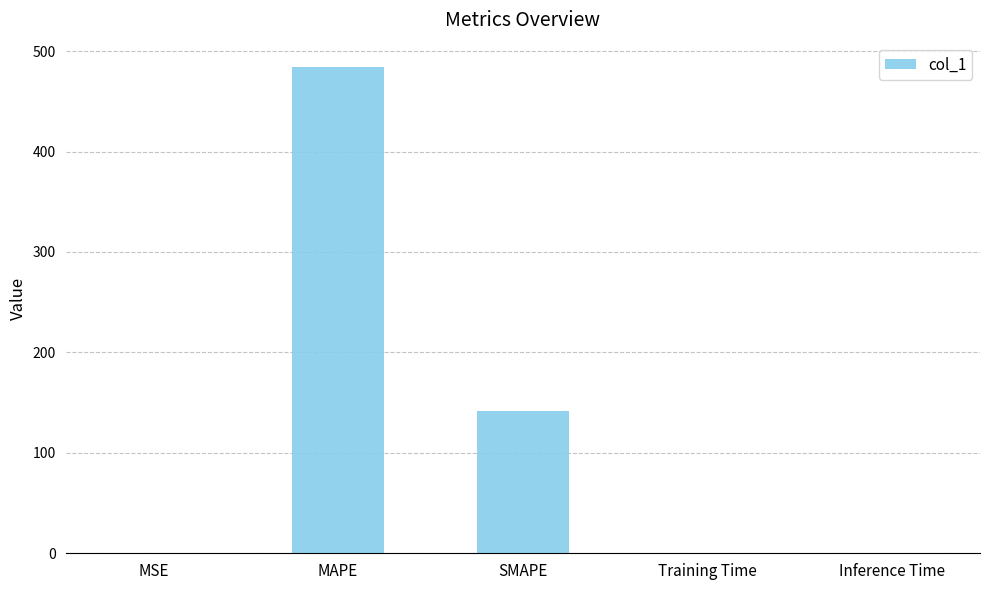

Between SMAPE and Training Time, which is larger?

SMAPE